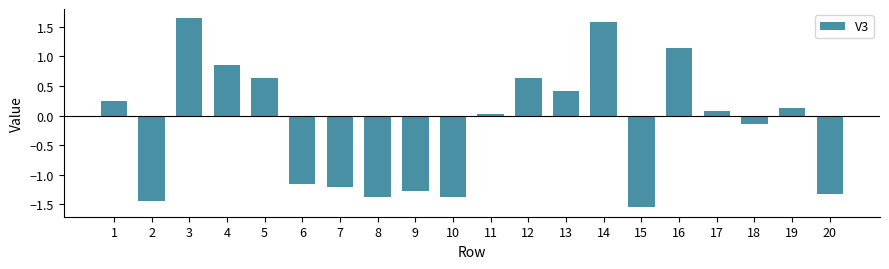

What is the difference between the maximum and second lowest values?

3.1